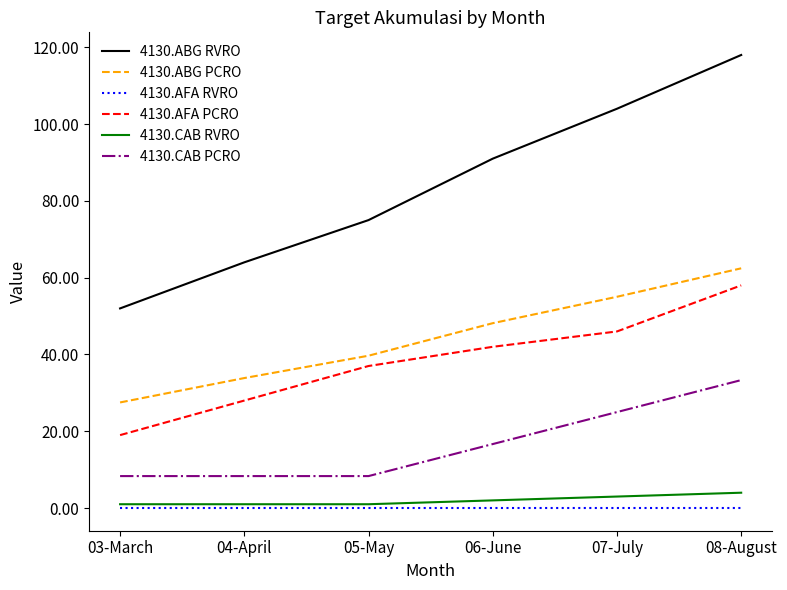

At how many categories does at least one series exceed 38?

6